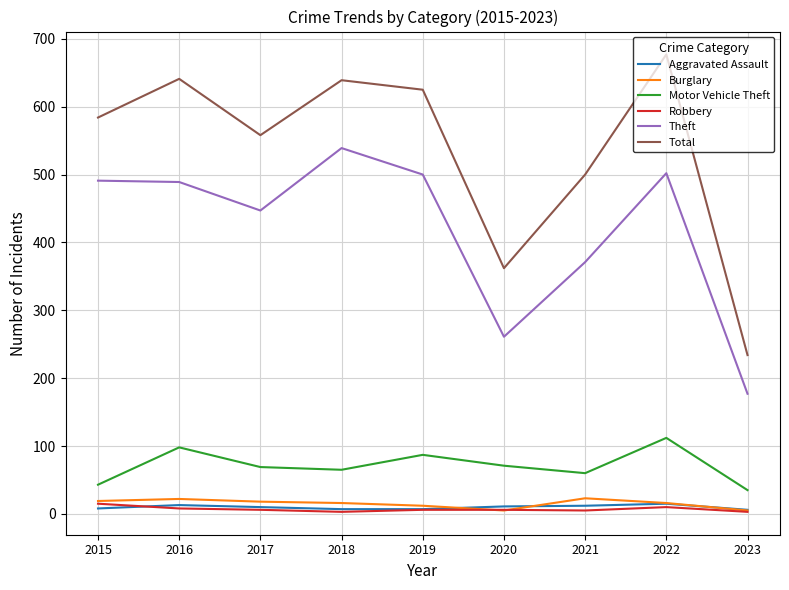

True or false: Robbery and Total intersect in this chart.

False